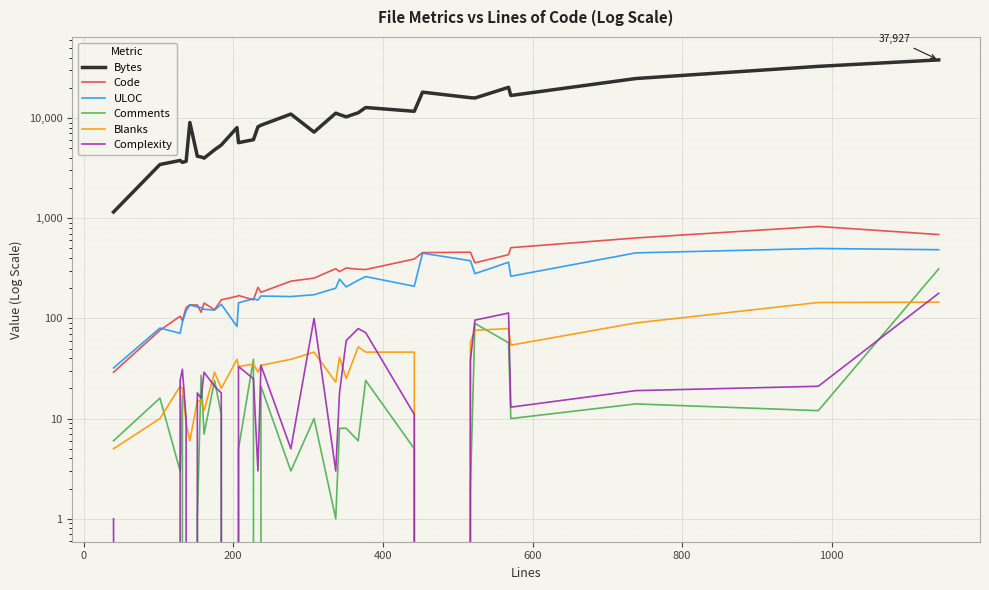

Reading left to right, what are all the values shown in this chart?

Bytes: 1151	3429	3762	3601	3688	9002	4141	4083	3968	4802	5364	8000	5662	6063	8148	8455	10923	7217	11157	10795	10249	11257	12698	11643	18072	15918	15798	20179	16738	24715	32690	37927
Code: 29	76	105	95	128	136	136	115	142	122	153	166	169	153	204	182	235	252	313	293	318	309	307	391	453	457	358	432	507	634	826	686
ULOC: 32	80	71	92	119	136	130	128	123	121	138	83	143	157	152	167	165	172	200	246	206	240	261	209	447	376	279	363	263	450	498	484
Comments: 6	16	3	17	0	0	1	27	7	24	11	0	5	39	0	21	3	10	1	8	8	6	24	5	0	2	89	57	10	14	12	312
Blanks: 5	10	21	20	9	6	15	15	12	29	20	39	33	35	29	34	39	46	23	41	25	52	46	46	0	58	76	79	54	90	144	145
Complexity: 1	0	24	31	10	0	18	16	29	21	18	0	33	25	3	34	5	100	3	18	60	79	72	11	0	38	96	113	13	19	21	178